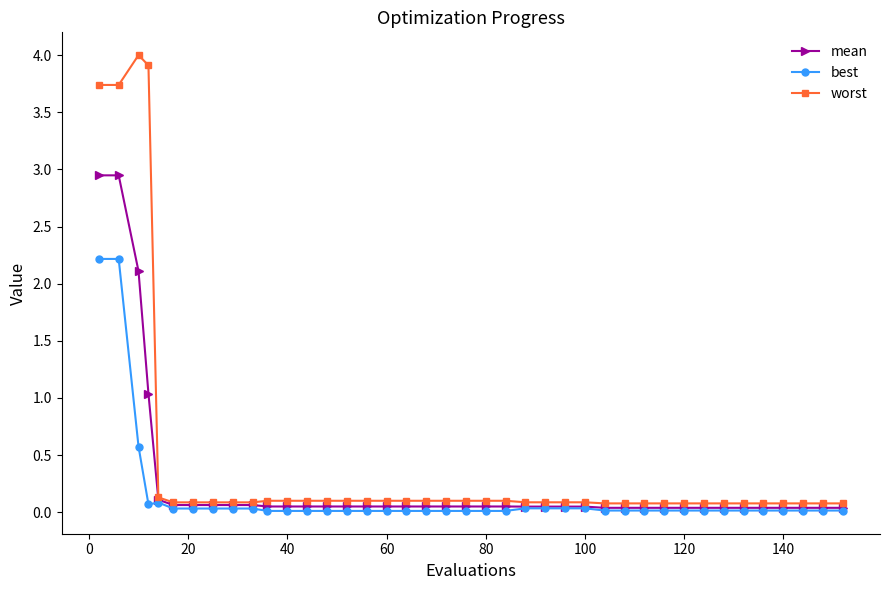

At how many categories does at least one series exceed 0?

40